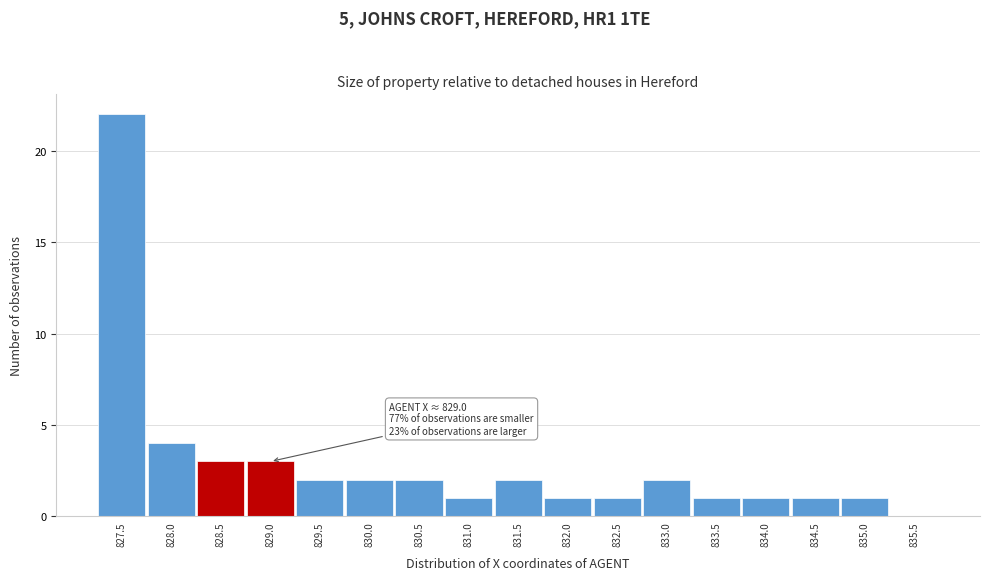

Reading left to right, extract all data points from this chart.

827.5=22	828.0=4	828.5=3	829.0=3	829.5=2	830.0=2	830.5=2	831.0=1	831.5=2	832.0=1	832.5=1	833.0=2	833.5=1	834.0=1	834.5=1	835.0=1	835.5=0